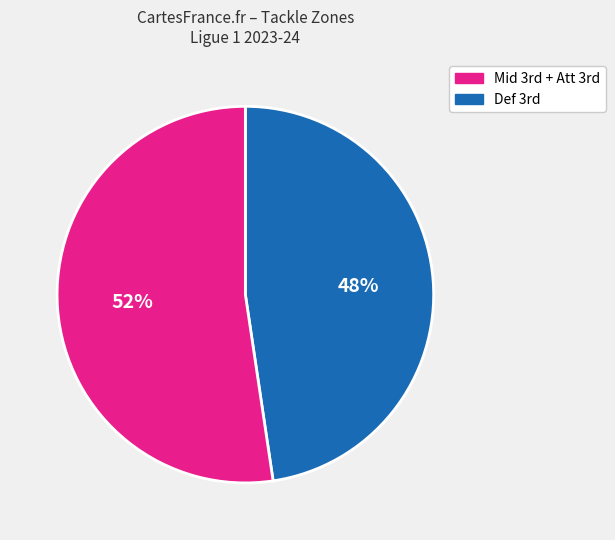

Is there a majority slice in this chart?

Yes